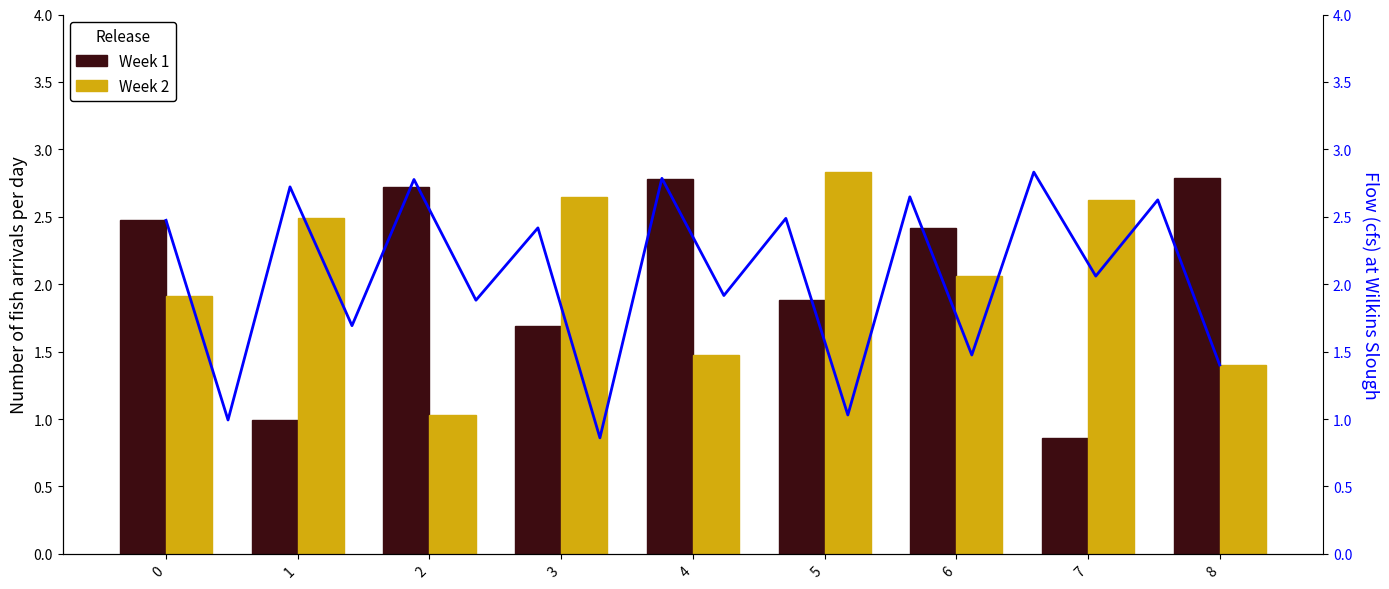

At 4, list the series in order from largest to smallest.

Week 1, Week 2